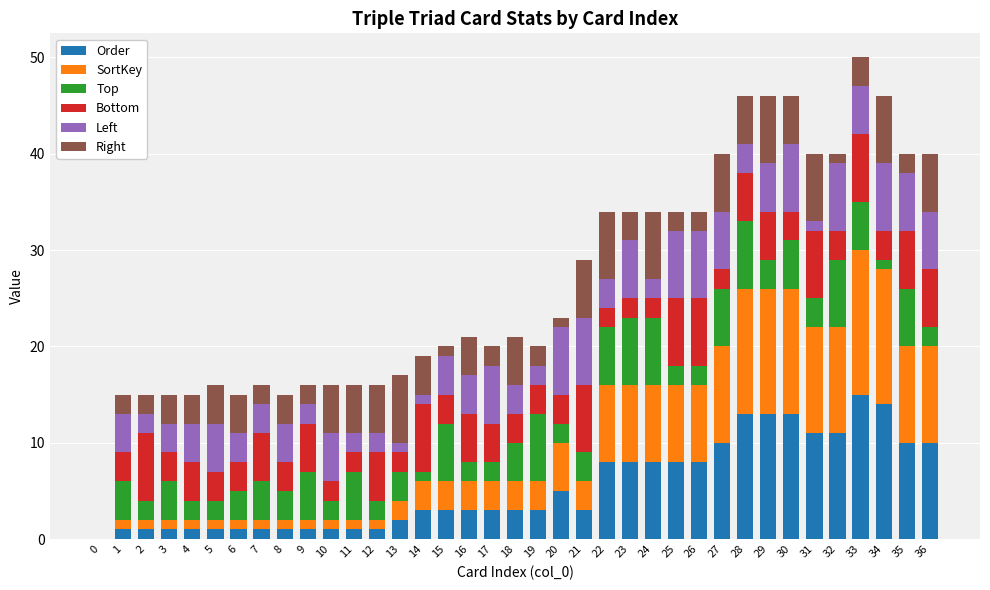

Where is Top nearest to the value 3?

6